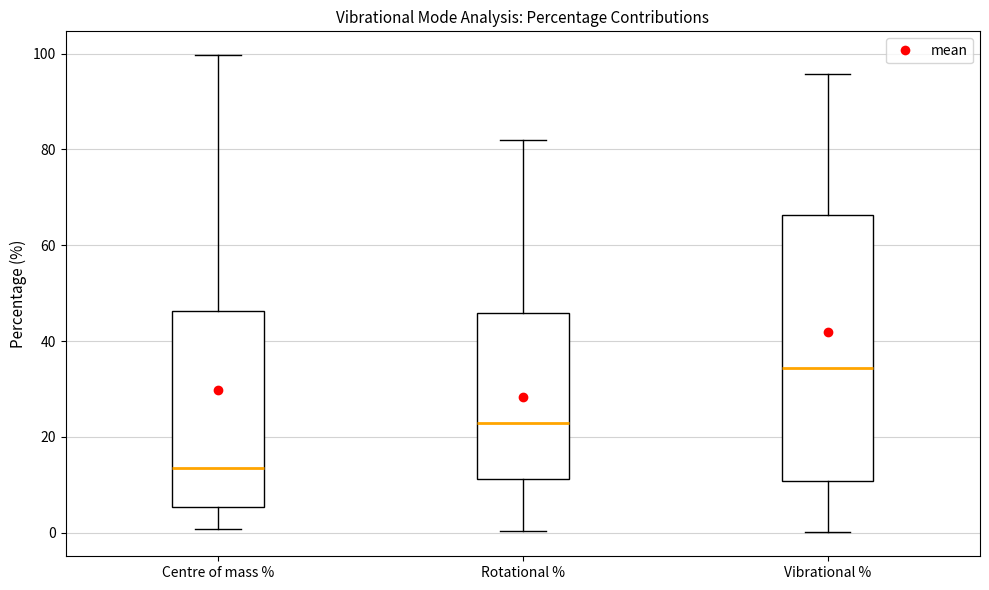

Where does the lower whisker of the box for Vibrational % end on the y-axis? The values are not printed on the chart, so give them approximately, as read against the axis.

0